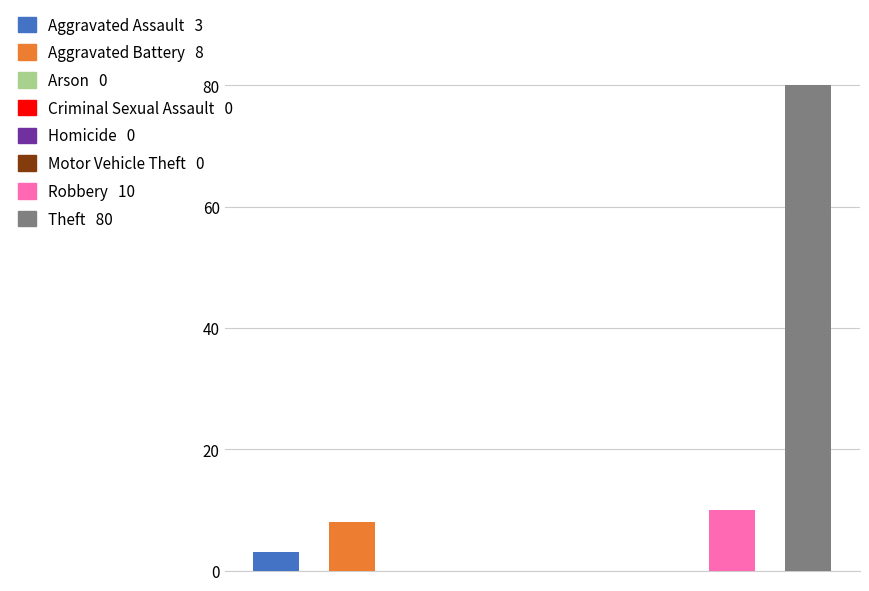

The value of 2015 at Motor Vehicle Theft is 0. True or false?

True